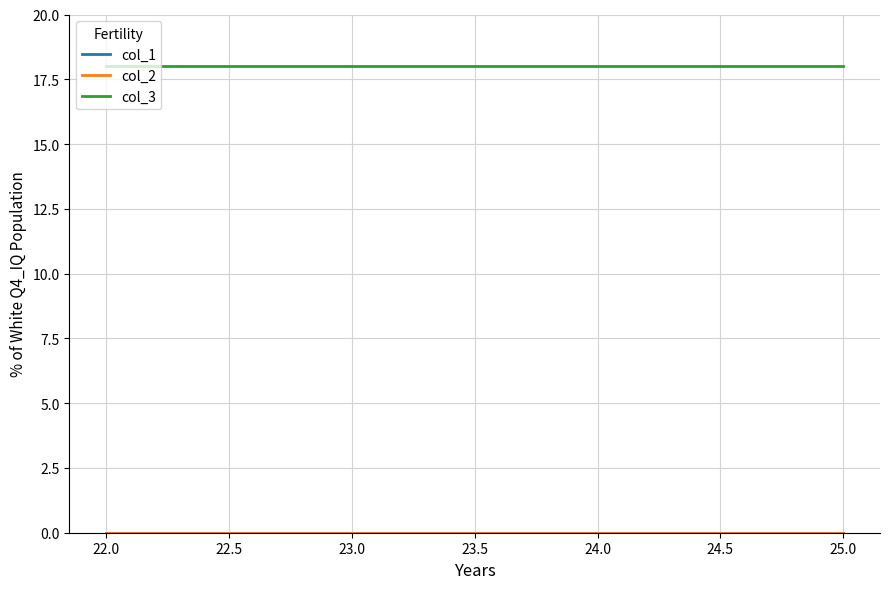

Is this an area chart (filled region under the line)?

No